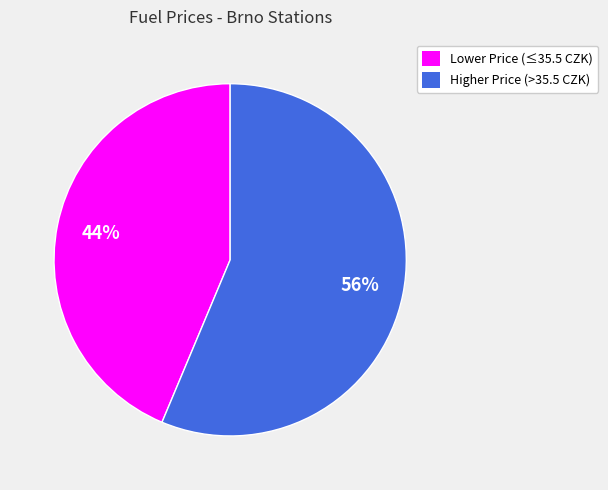

To the nearest percent, what is the average slice percentage?

50%